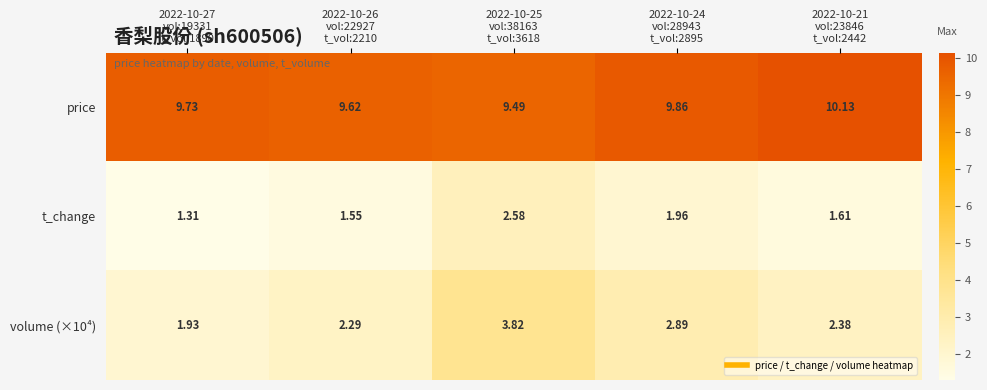

Which series has the largest total across all categories?

price